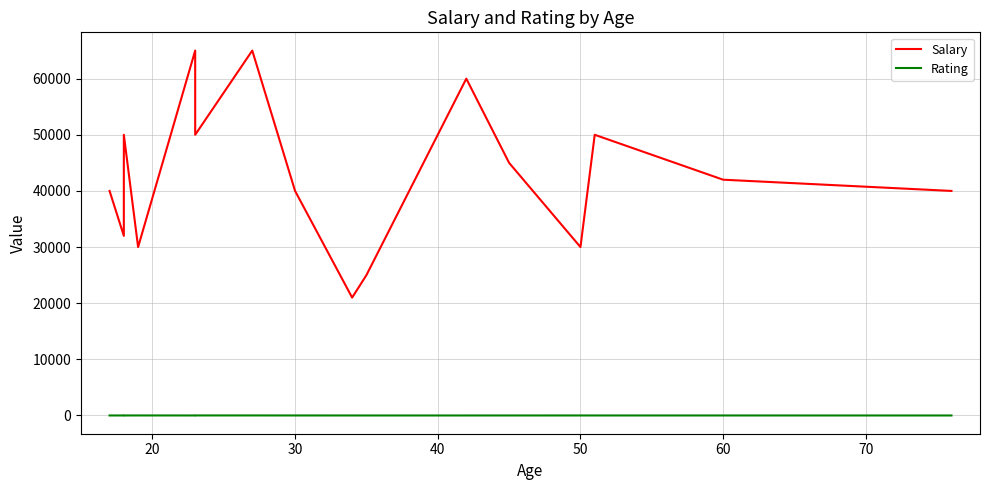

What is the difference between the maximum and minimum values in the Rating series?

8